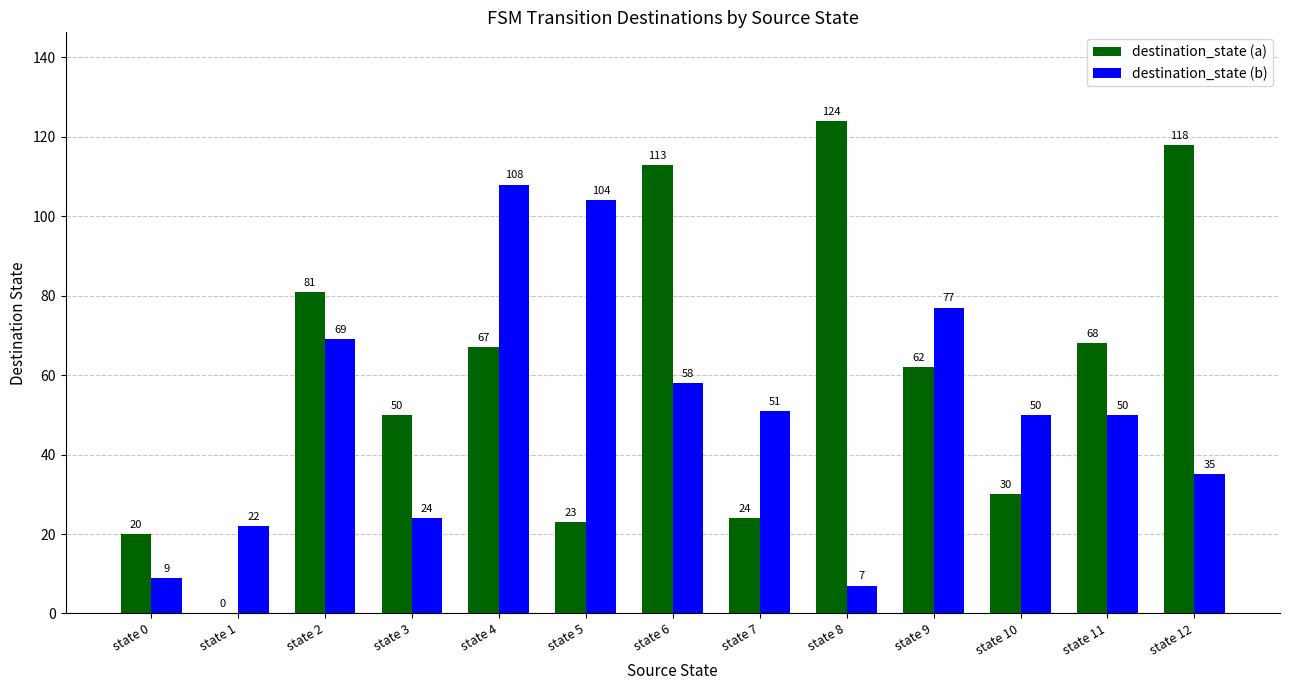

Between state 6 and state 7, which series saw the biggest shift?

destination_state (a)